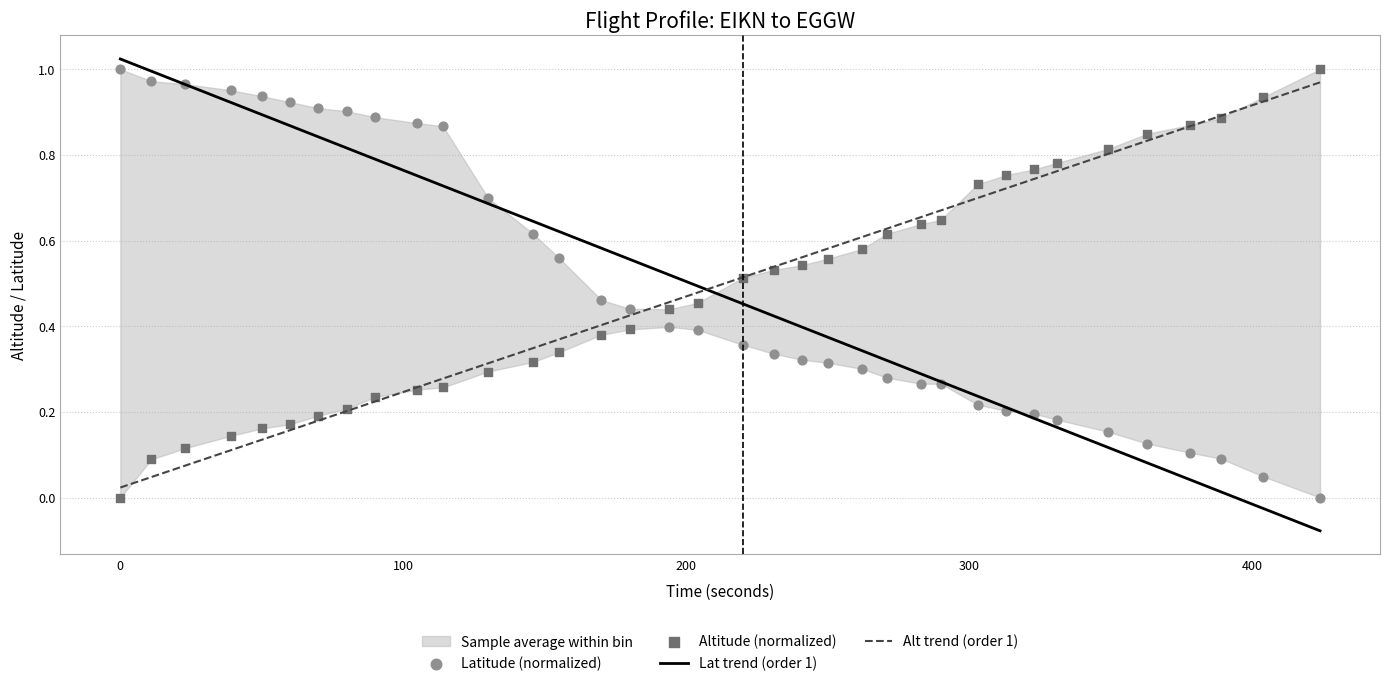

What are all the series names shown in the legend?

Lat trend (order 1), Alt trend (order 1), Latitude (normalized), Altitude (normalized)